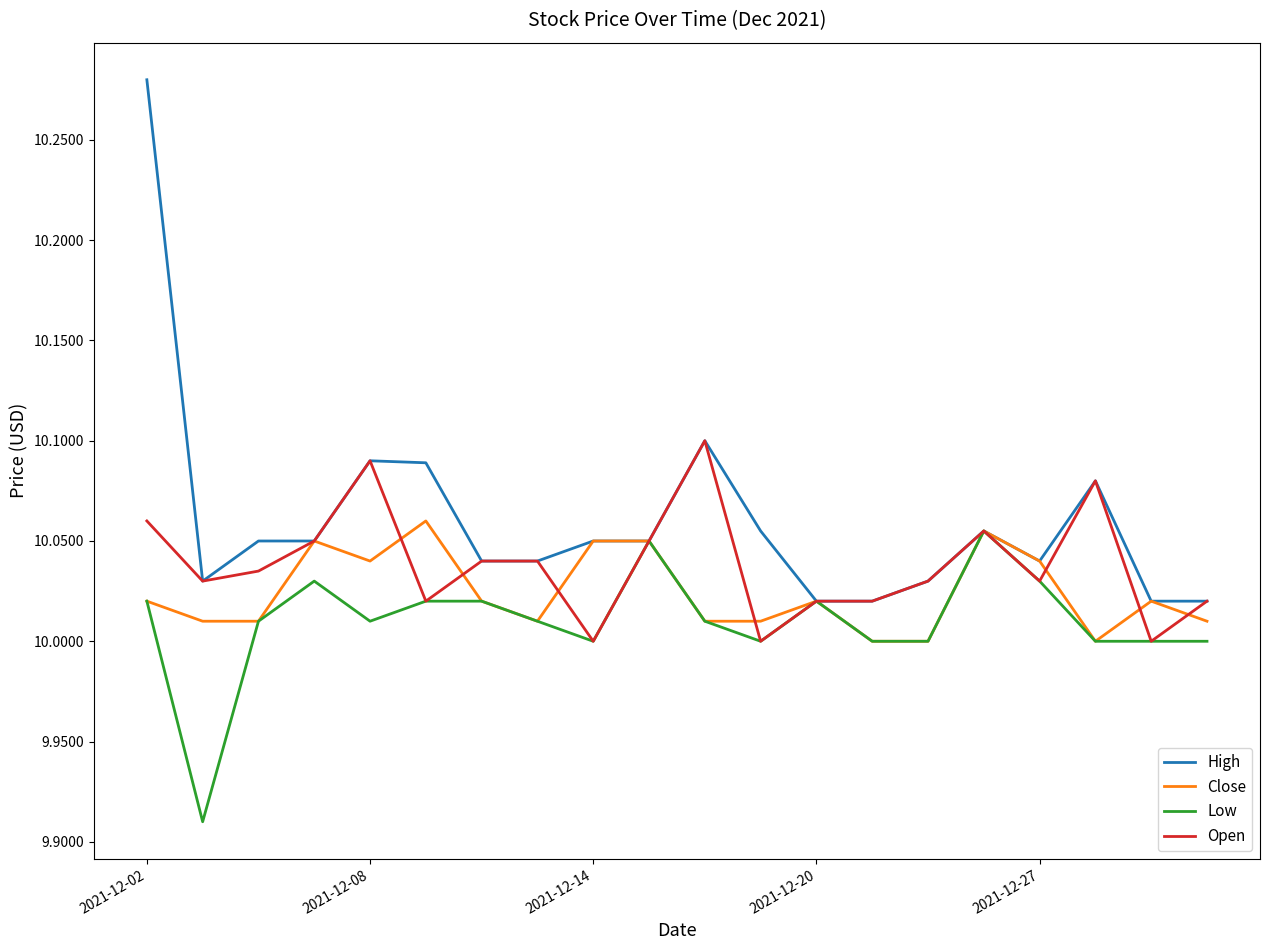

Rank the series by their average value, from lowest to highest.

Low, Close, Open, High